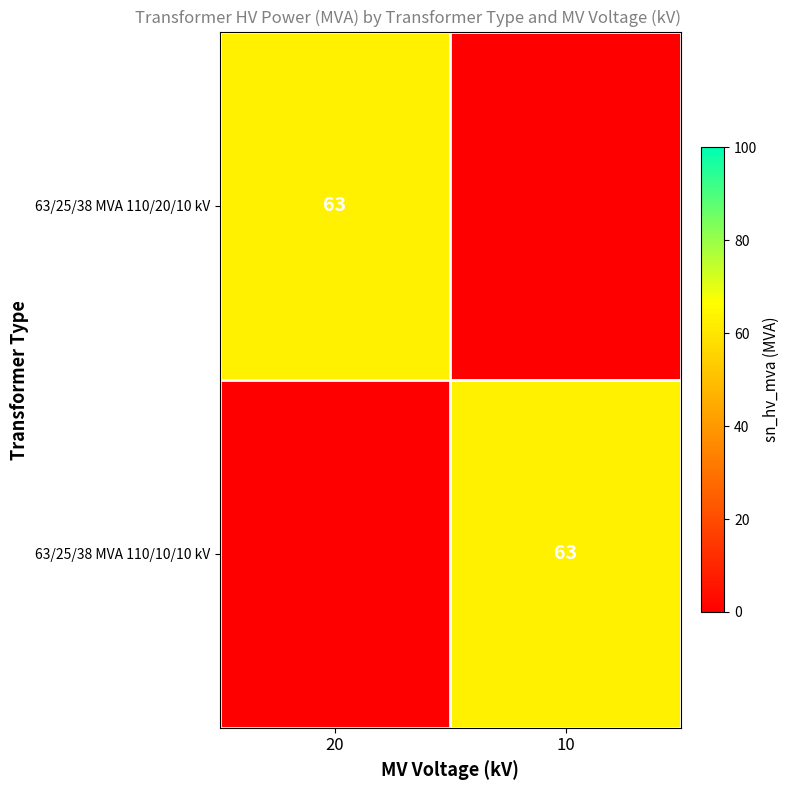

What is the difference between the highest and lowest values at 10?

63